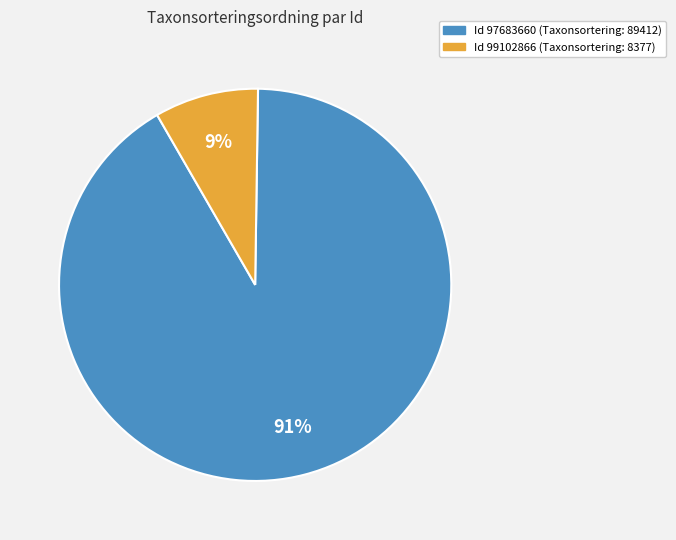

Is the sum of Id 99102866 (Taxonsortering: 8377) and Id 97683660 (Taxonsortering: 89412) greater than half?

Yes